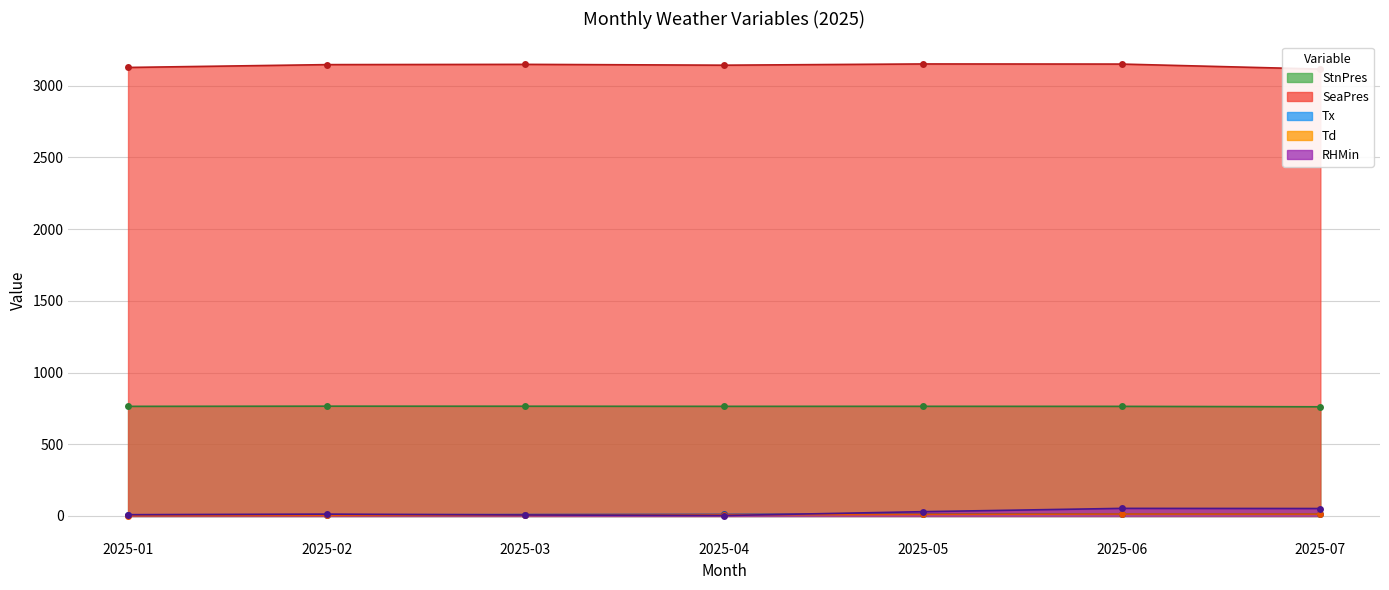

At which category does StnPres reach its first local peak?

2025-02